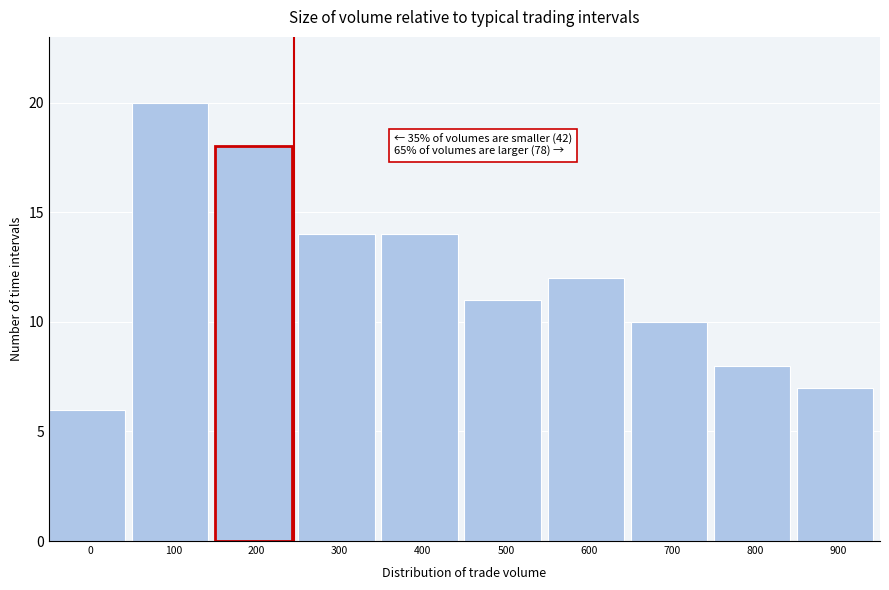

Reading left to right, list all the values displayed in this chart.

0=6	100=20	200=18	300=14	400=14	500=11	600=12	700=10	800=8	900=7